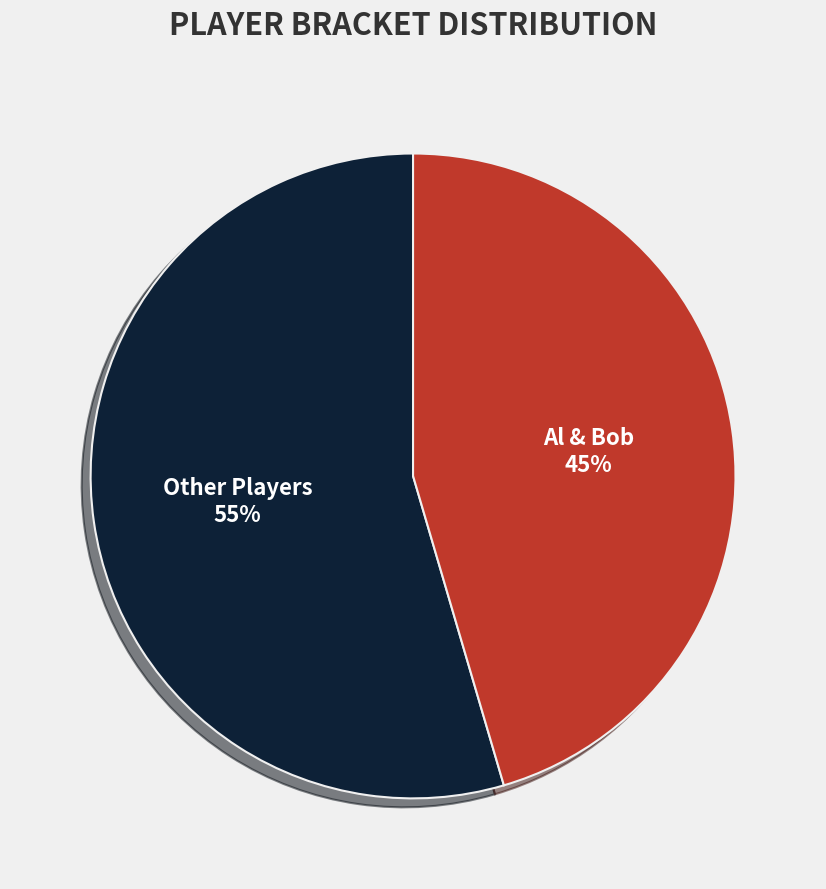

Rank the categories by value from highest to lowest.

Other Players, Al & Bob